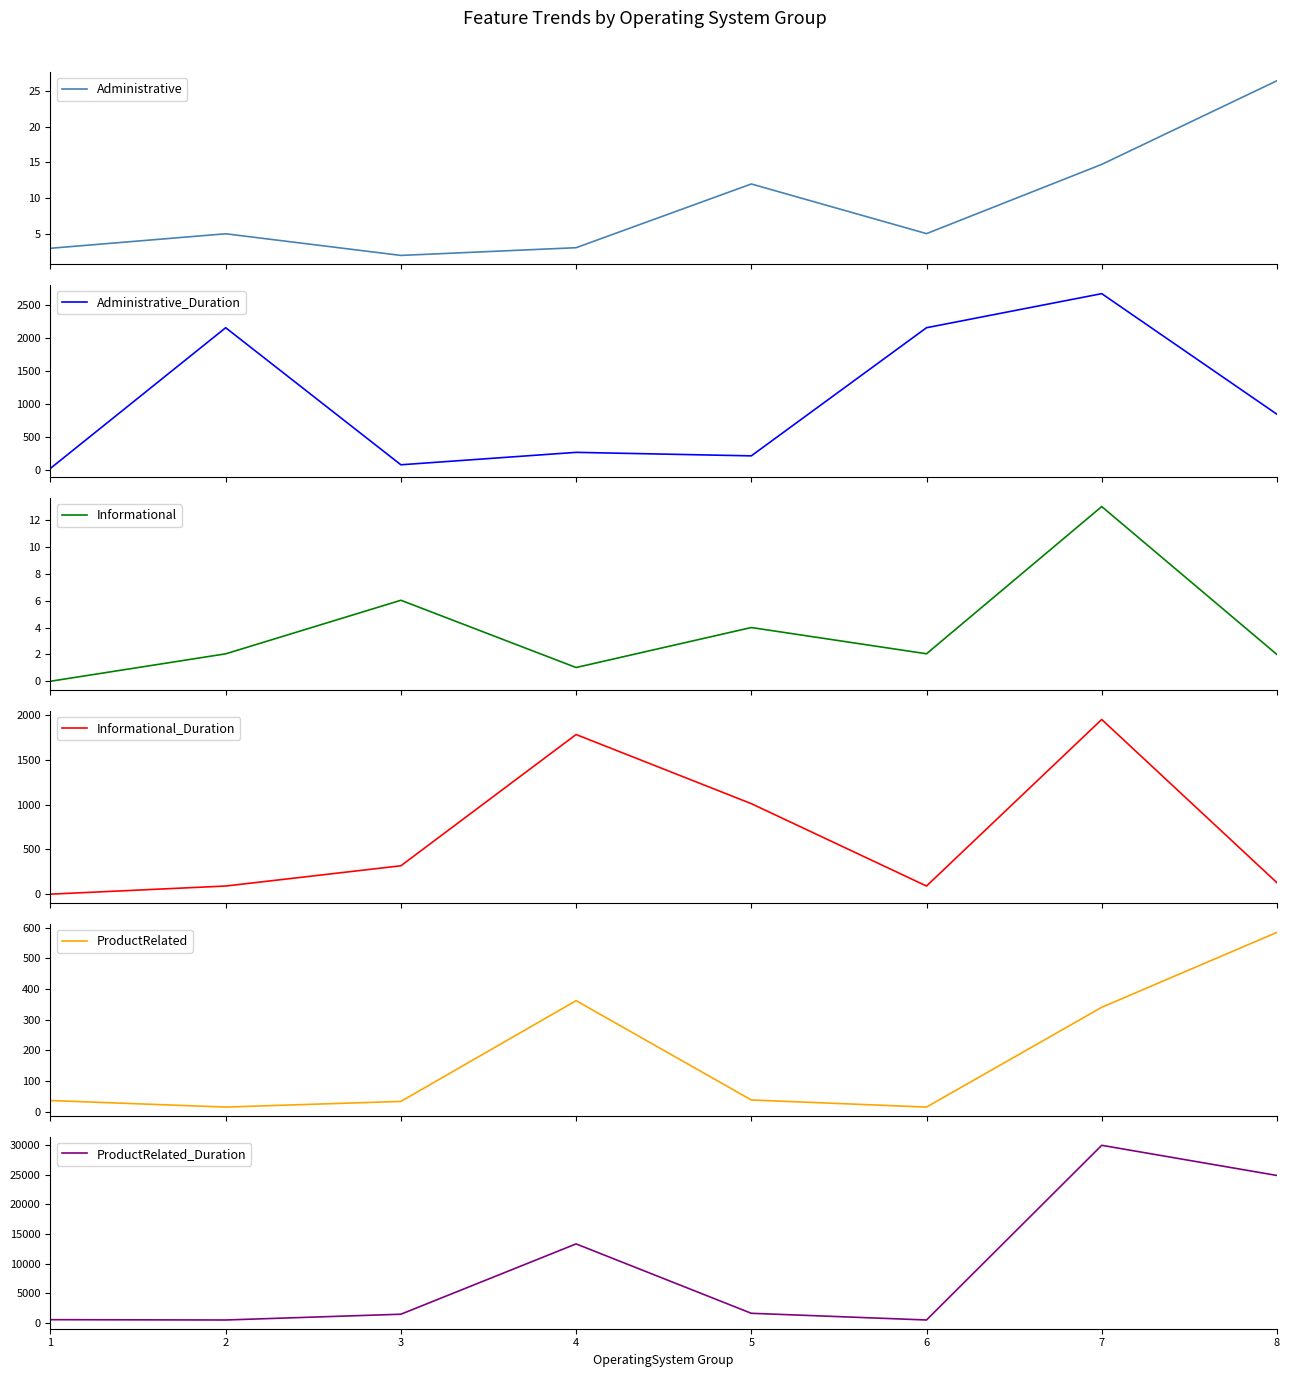

What is the average value of the ProductRelated series?

178.4